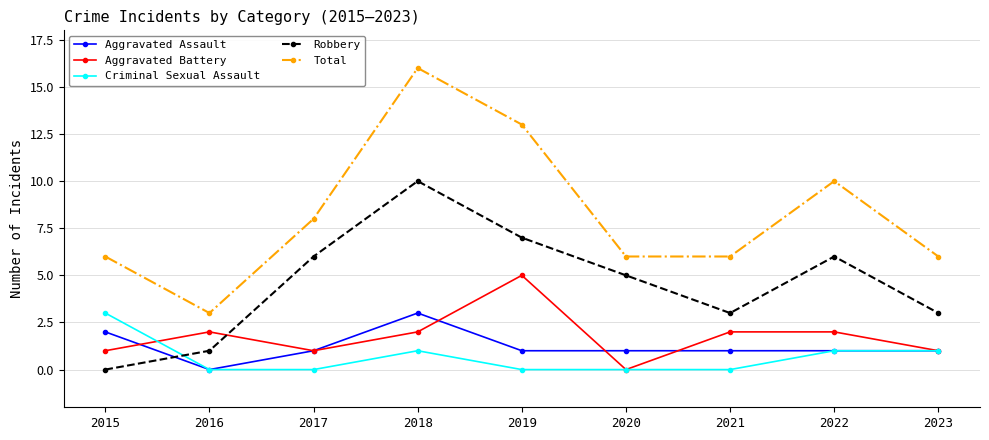

The Robbery series shows 3 at 2020. True or false?

False